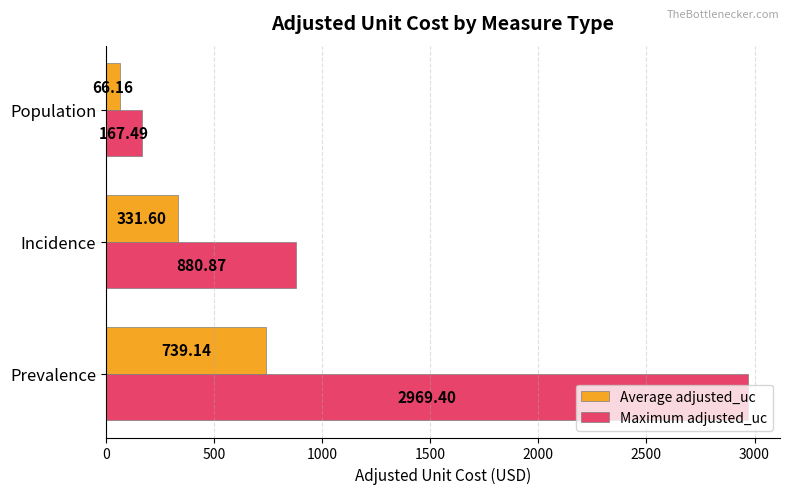

At which label does Maximum adjusted_uc reach its peak?

Prevalence